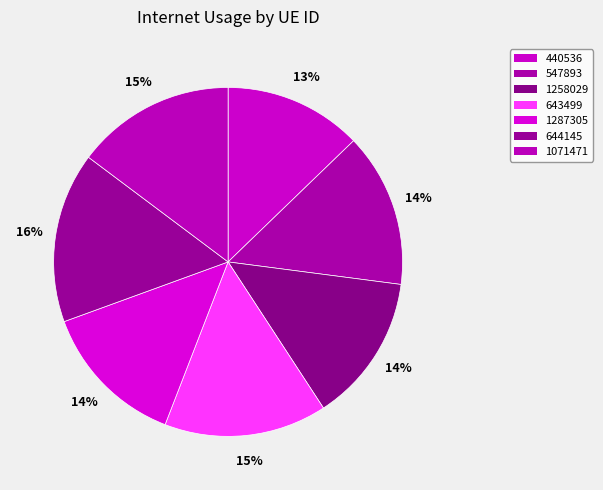

Which category has the biggest portion of the pie?

644145